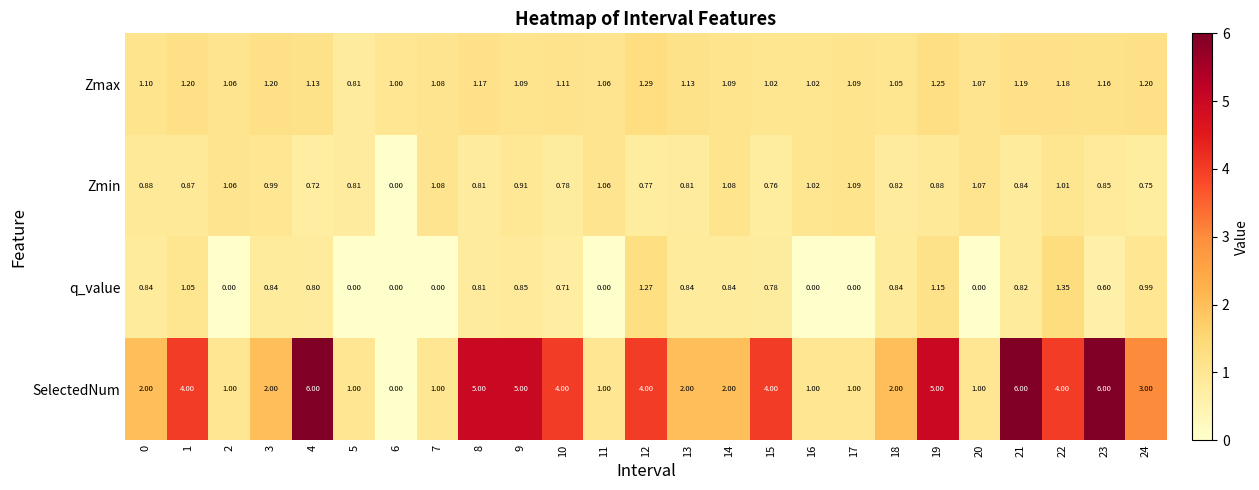

Which series has the largest total across all categories?

SelectedNum